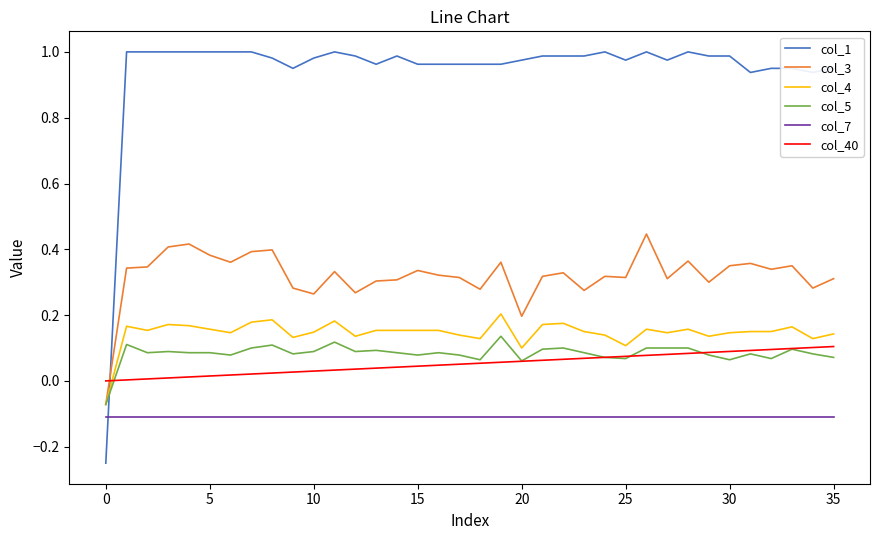

How many distinct data groups are displayed?

6